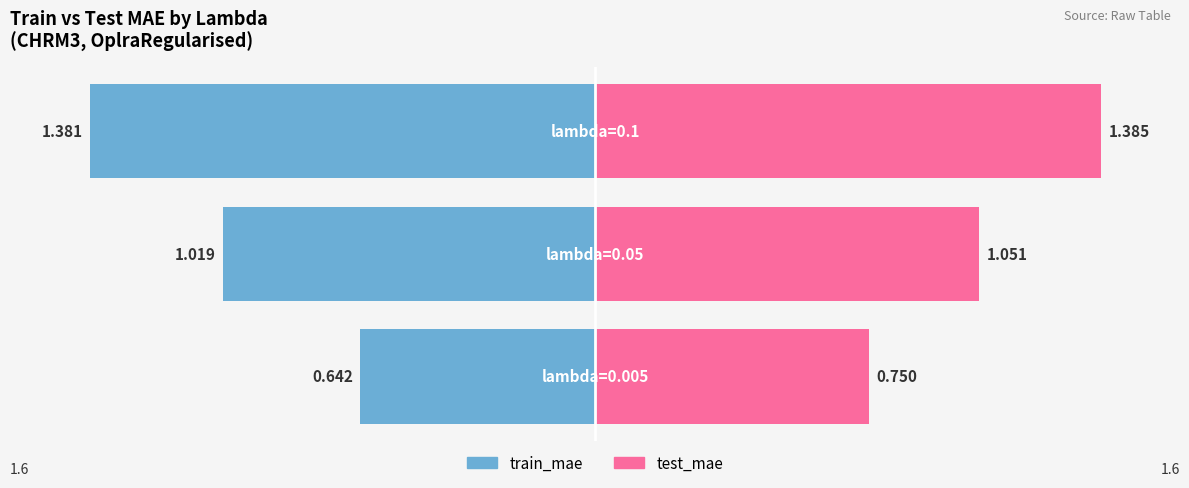

Between lambda=0.05 and lambda=0.1, which series saw the biggest shift?

train_mae